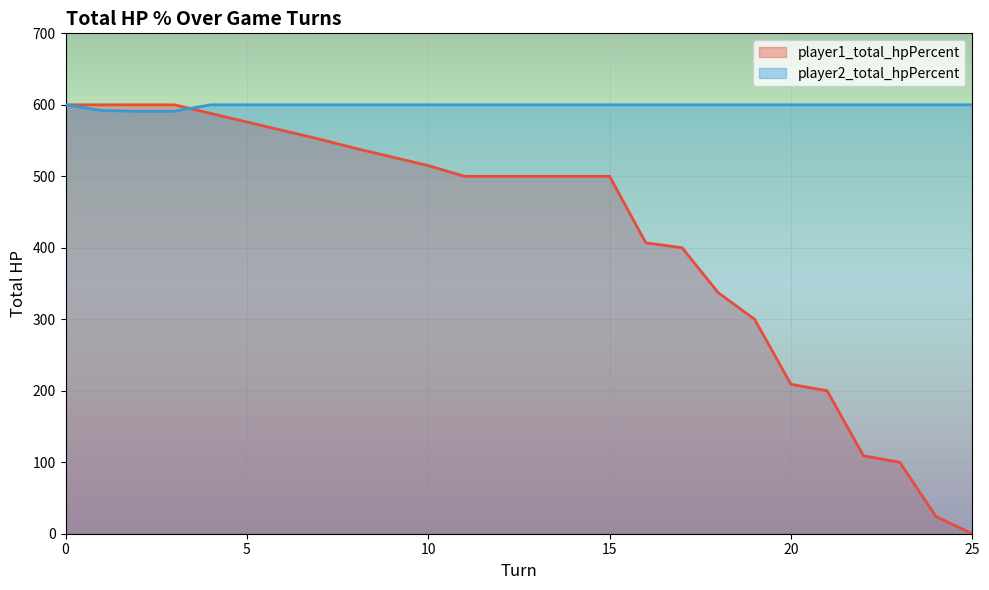

Is it true that player2_total_hpPercent equals 210 at 7?

False